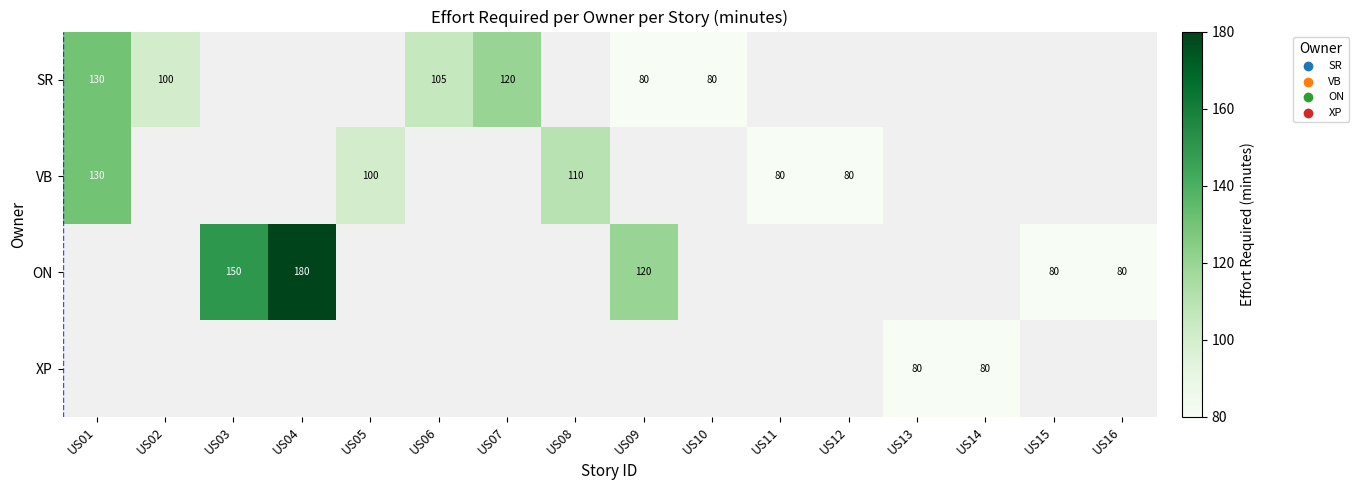

Is it true that ON equals 322 at US04?

False